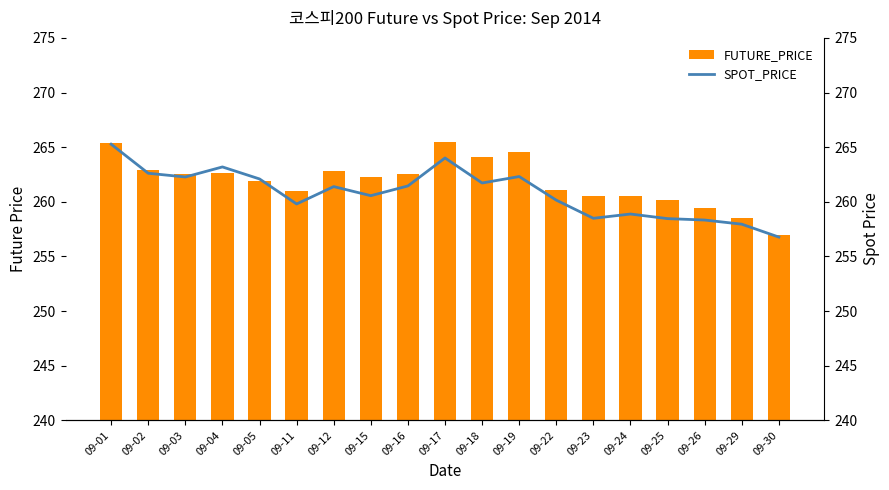

Reading left to right, transcribe all the data shown in this chart.

FUTURE_PRICE: 09-01=265.4	09-02=262.9	09-03=262.5	09-04=262.6	09-05=261.9	09-11=261.0	09-12=262.8	09-15=262.2	09-16=262.6	09-17=265.4	09-18=264.1	09-19=264.6	09-22=261.1	09-23=260.5	09-24=260.5	09-25=260.1	09-26=259.4	09-29=258.5	09-30=257.0
SPOT_PRICE: 09-01=265.3	09-02=262.6	09-03=262.3	09-04=263.2	09-05=262.1	09-11=259.8	09-12=261.4	09-15=260.6	09-16=261.4	09-17=264.0	09-18=261.7	09-19=262.3	09-22=260.1	09-23=258.5	09-24=258.9	09-25=258.5	09-26=258.3	09-29=257.9	09-30=256.8